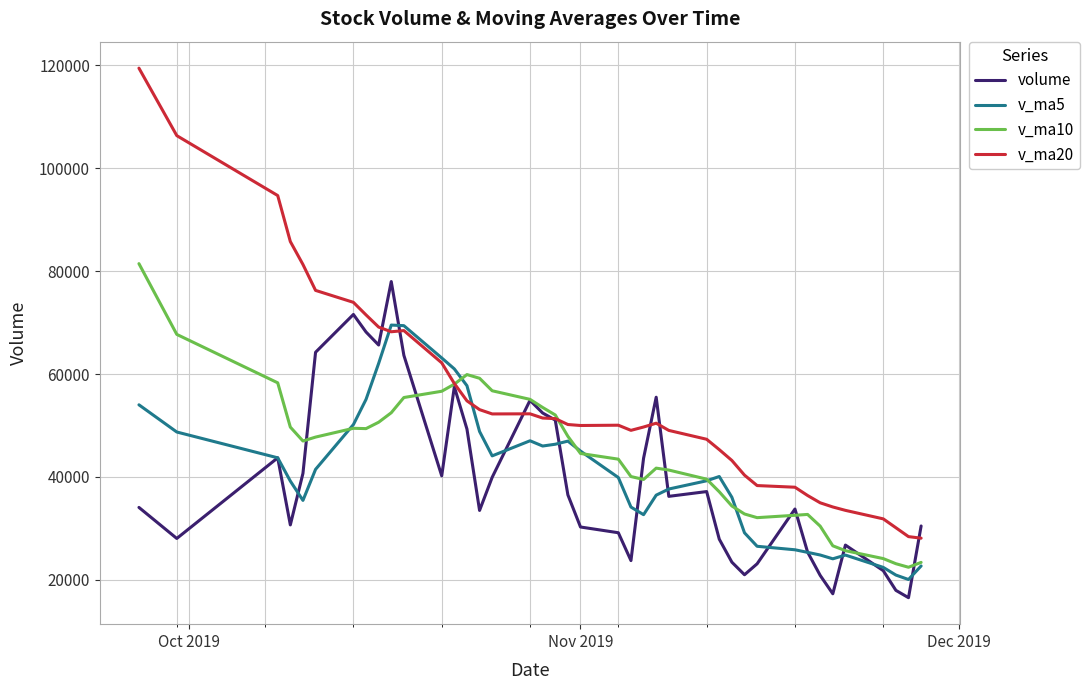

Which series has the largest total across all categories?

v_ma20